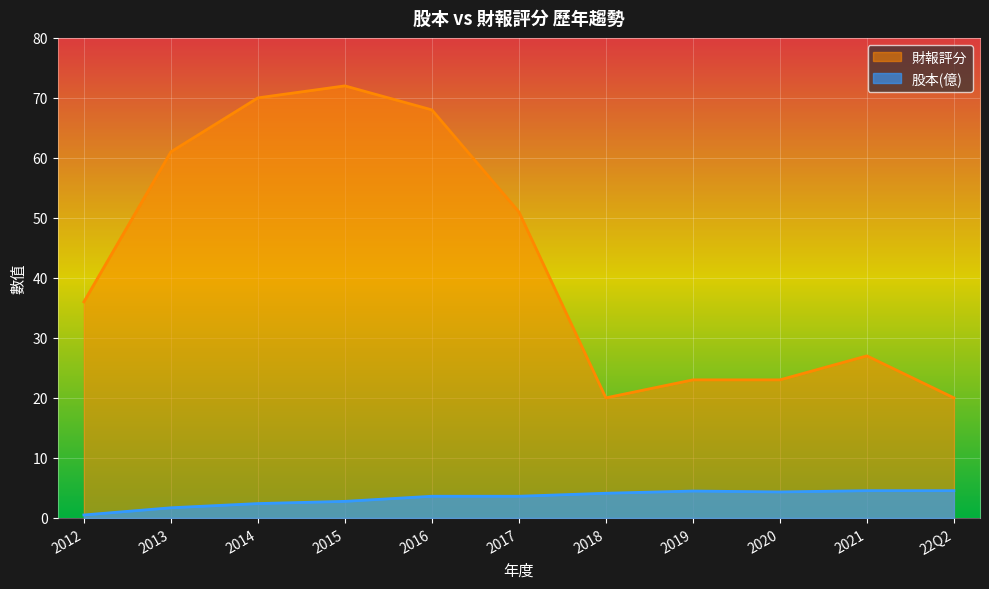

True or false: 股本(億) and 財報評分 intersect in this chart.

False